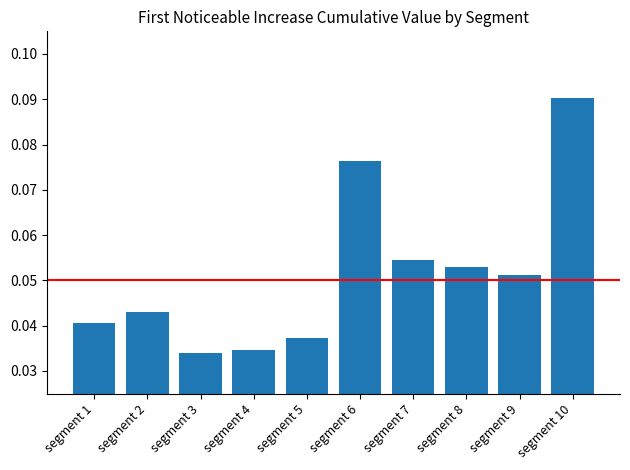

Between segment 6 and segment 10, which is larger?

segment 10